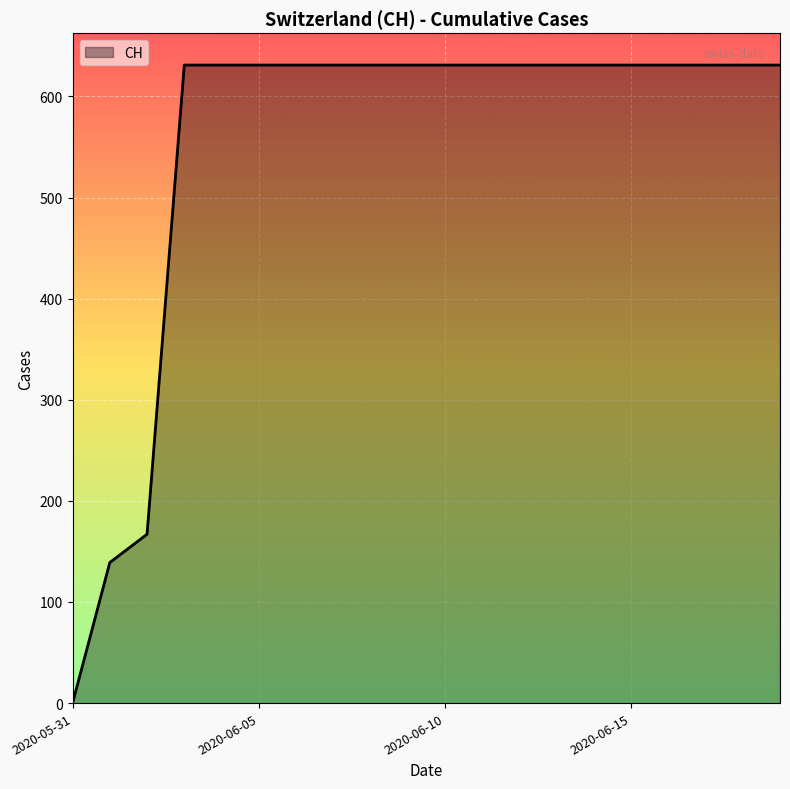

Reading left to right, list all the values displayed in this chart.

0	139	167	631	631	631	631	631	631	631	631	631	631	631	631	631	631	631	631	631